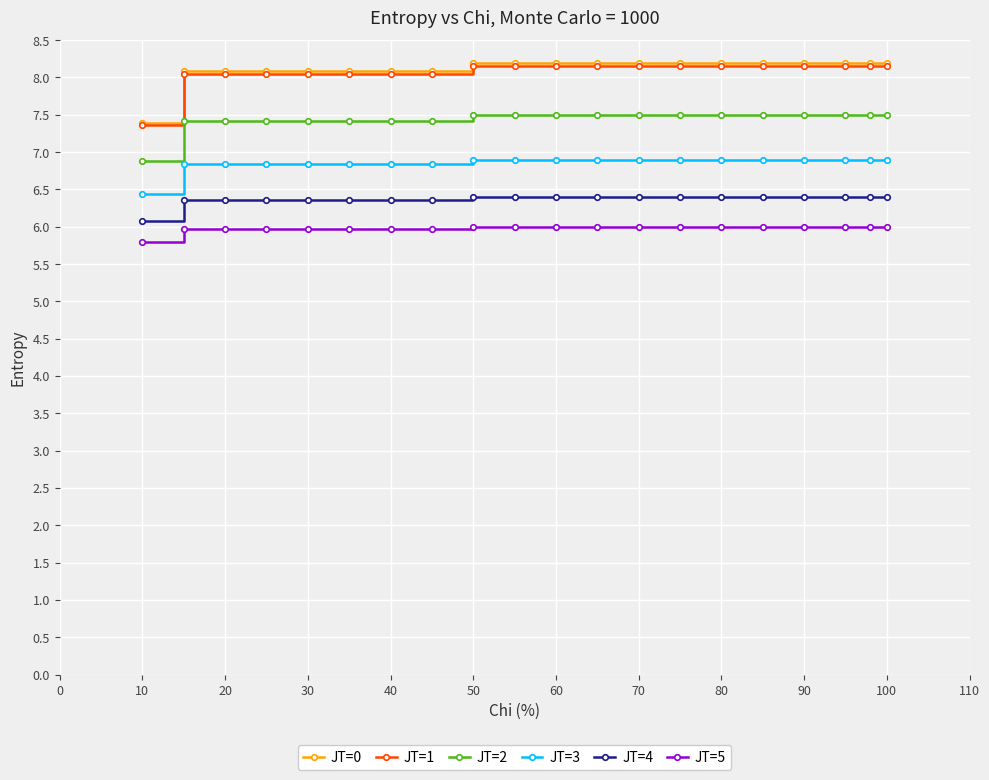

True or false: JT=4 and JT=3 cross at least once.

False